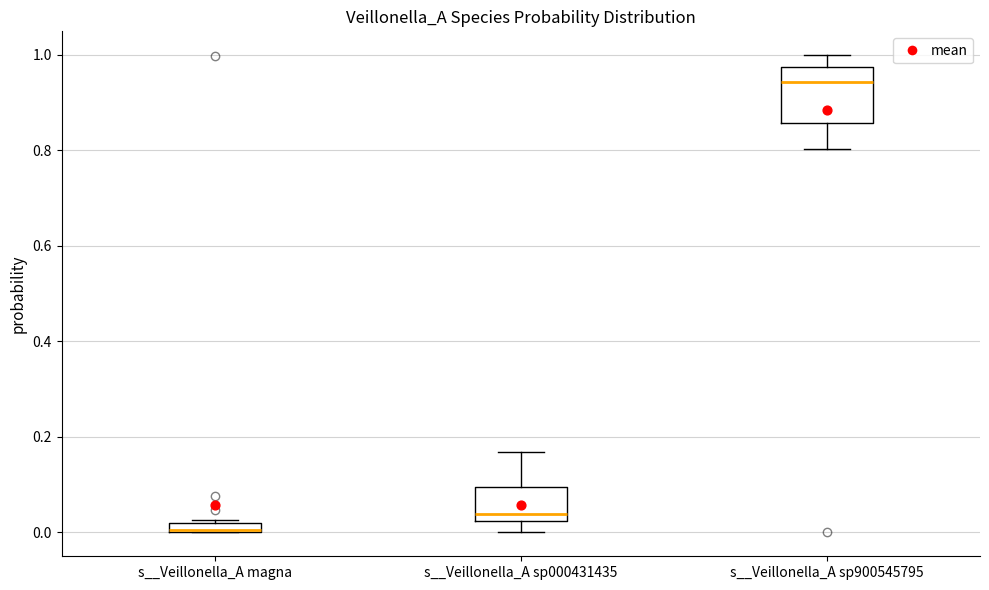

Where does the lower whisker of the box for s__Veillonella_A sp900545795 end on the y-axis? The values are not printed on the chart, so give them approximately, as read against the axis.

0.80